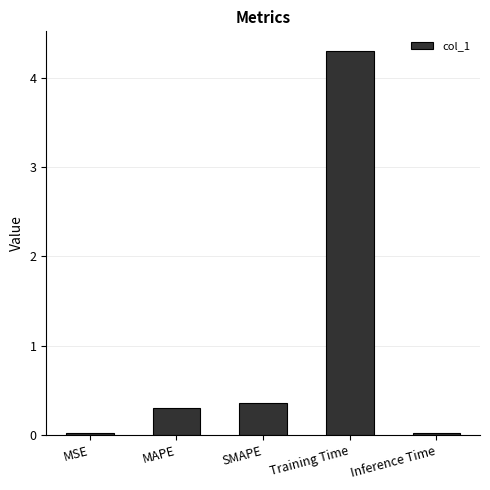

What is the difference between the values at SMAPE and Training Time?

3.9